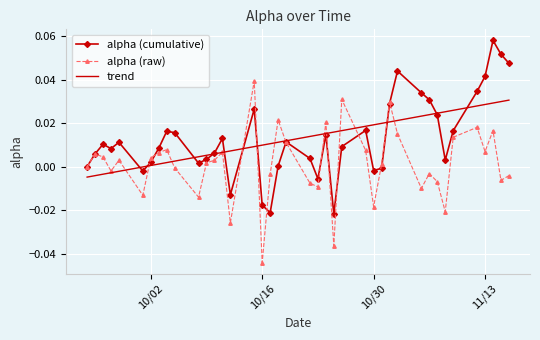

List the series in order of their peak value, lowest first.

trend, alpha (raw), alpha (cumulative)